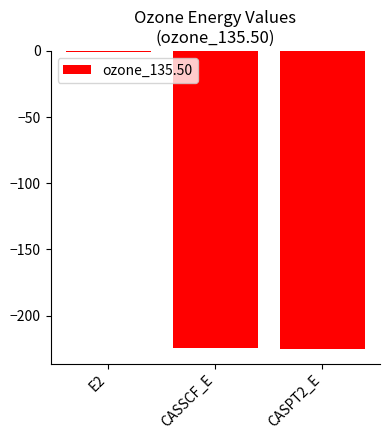

Is it true that the value at CASPT2_E is -355.6?

False